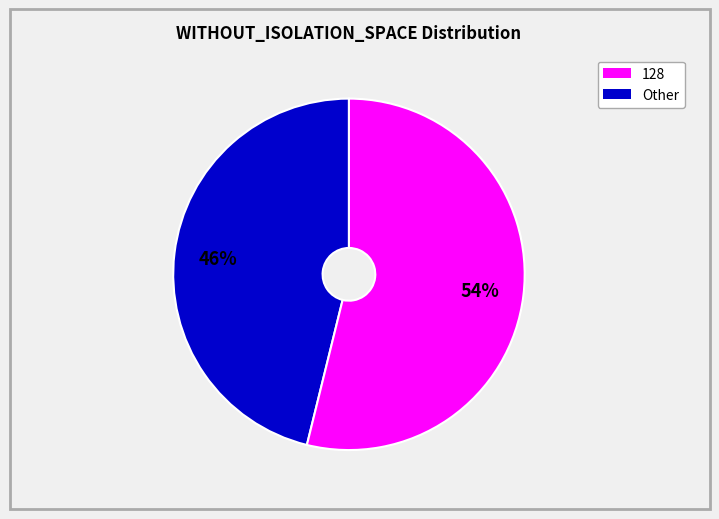

To the nearest percent, what is the average slice percentage?

50%